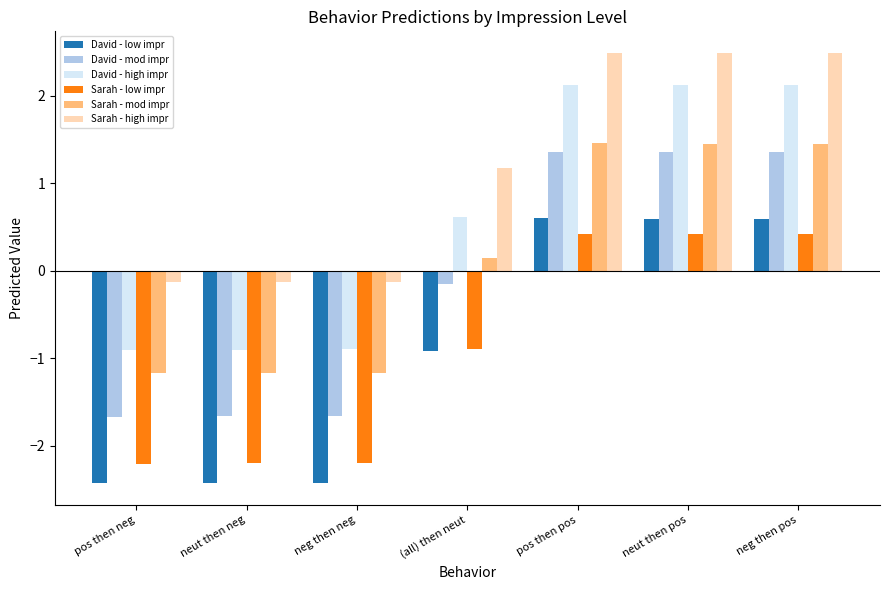

What is the lowest value of the David - low impr series?

-2.4